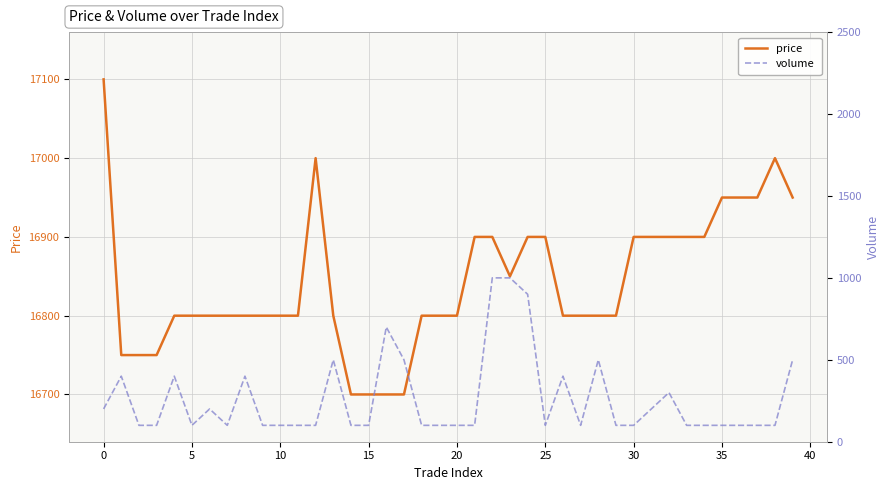

What is the highest value of the price series?

17100